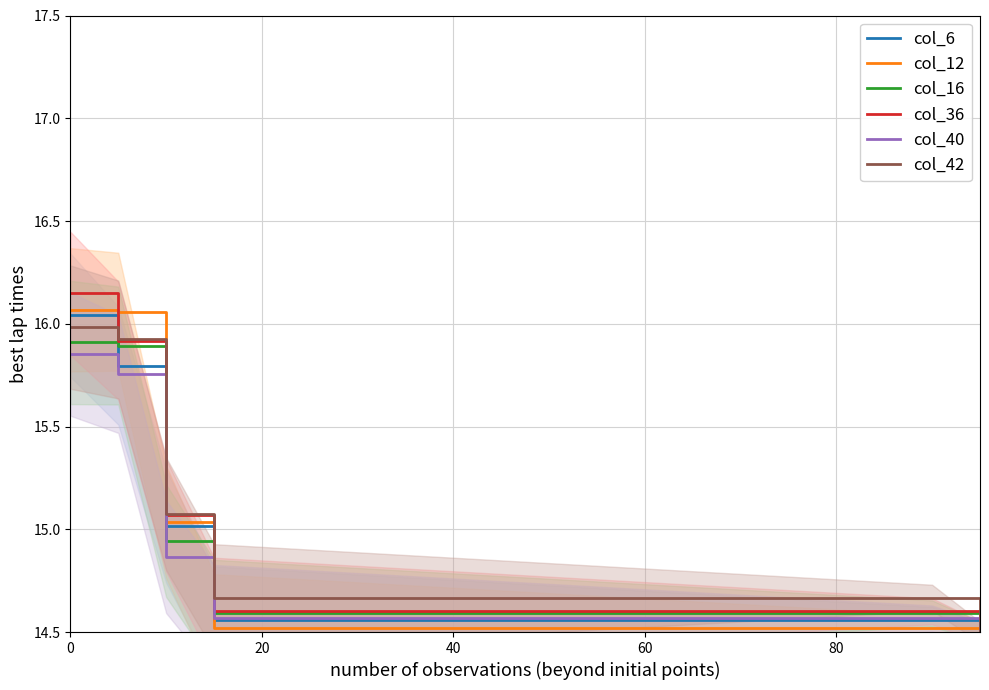

What is the value of the col_40 point at the 6th from the left?

14.6